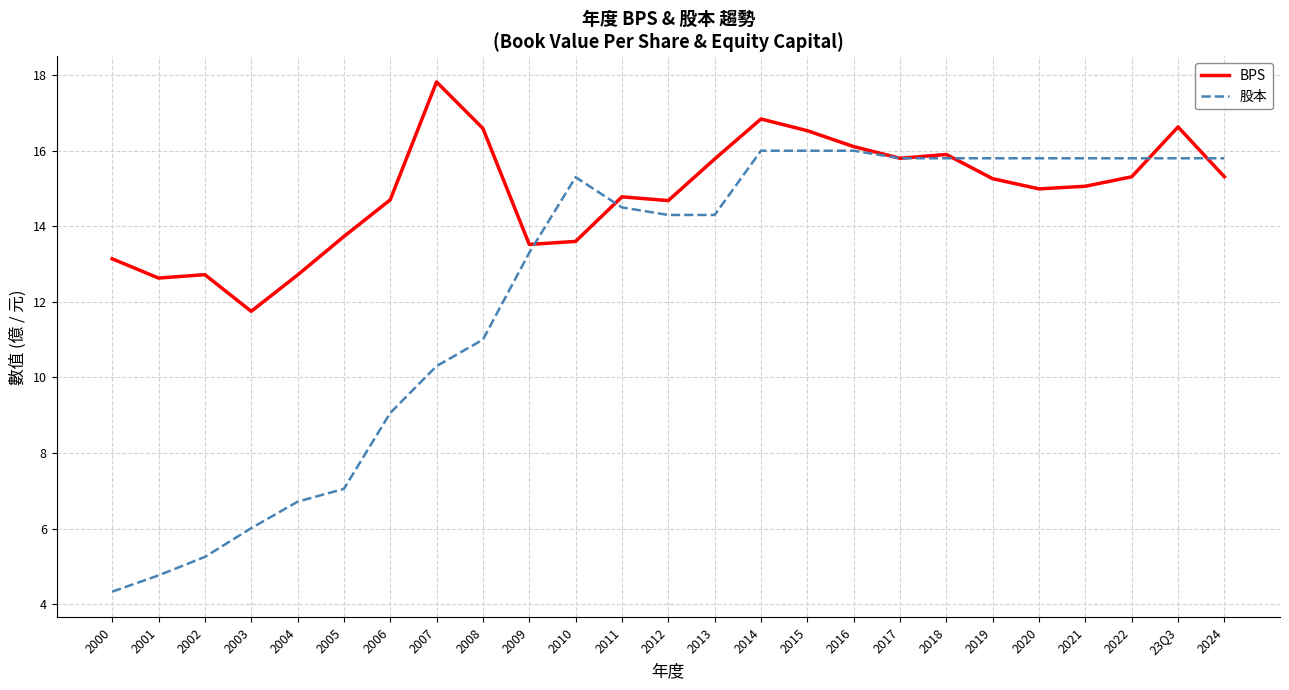

Where is the first local maximum for 股本?

2010